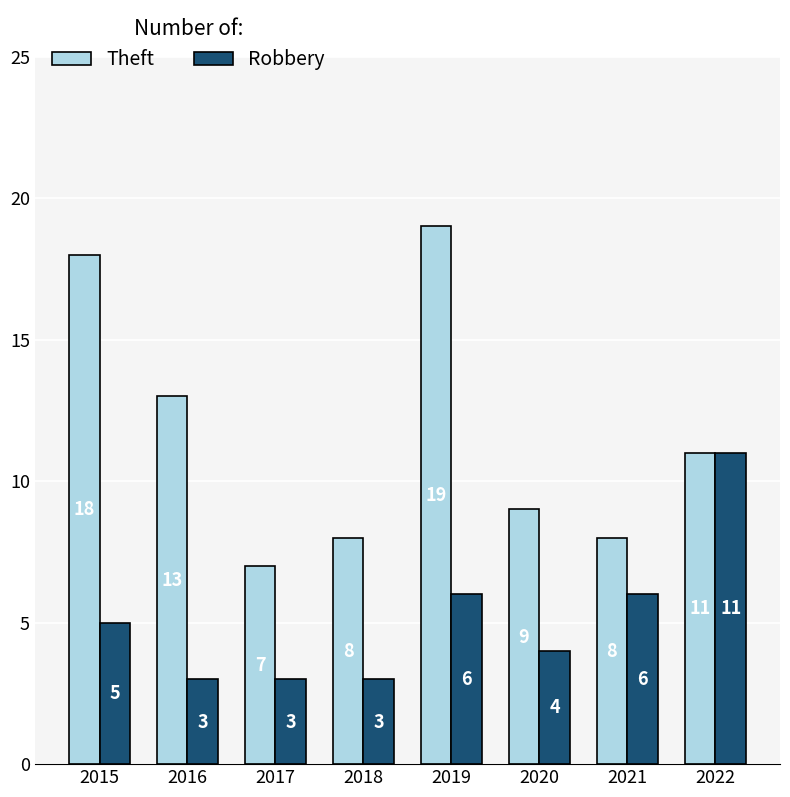

The value of Robbery at 2019 is 8. True or false?

False